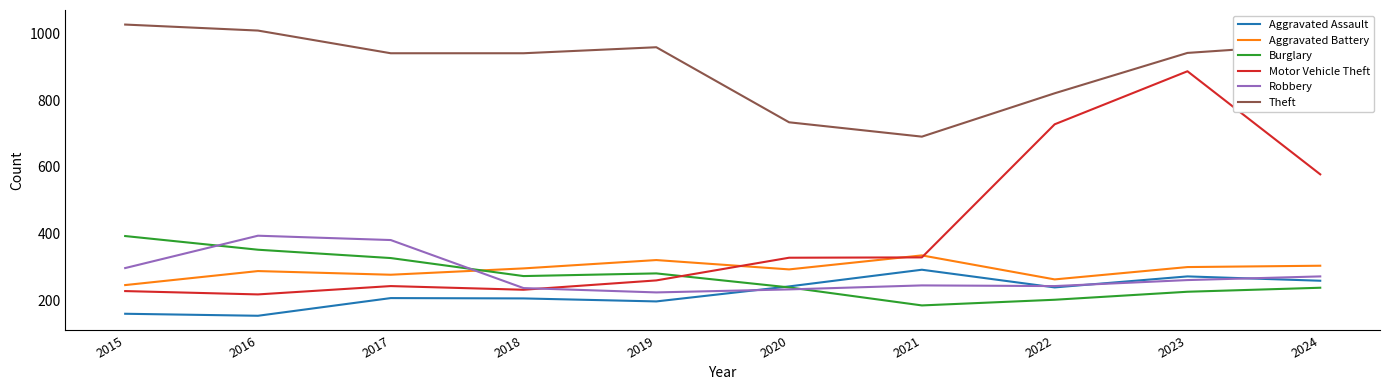

How many lines are shown in the chart?

6